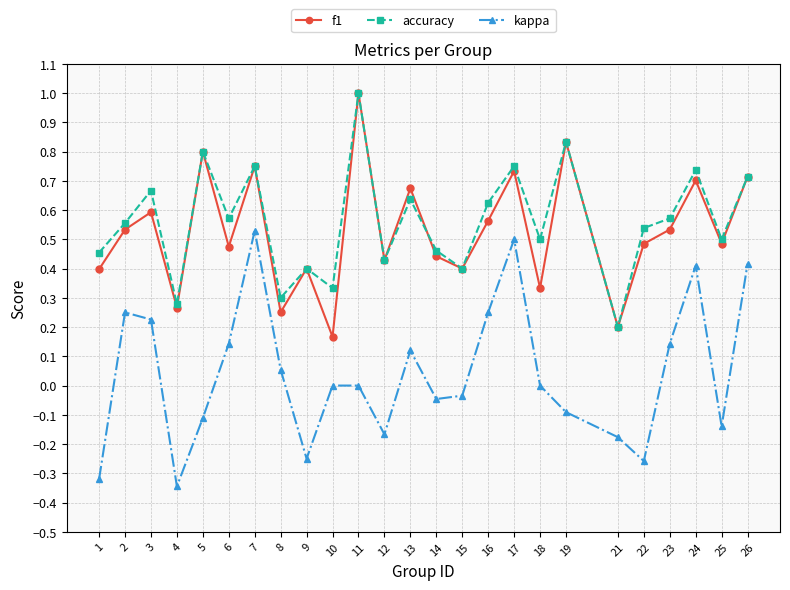

Is the value of accuracy at 15 greater than the value of kappa at 26?

No